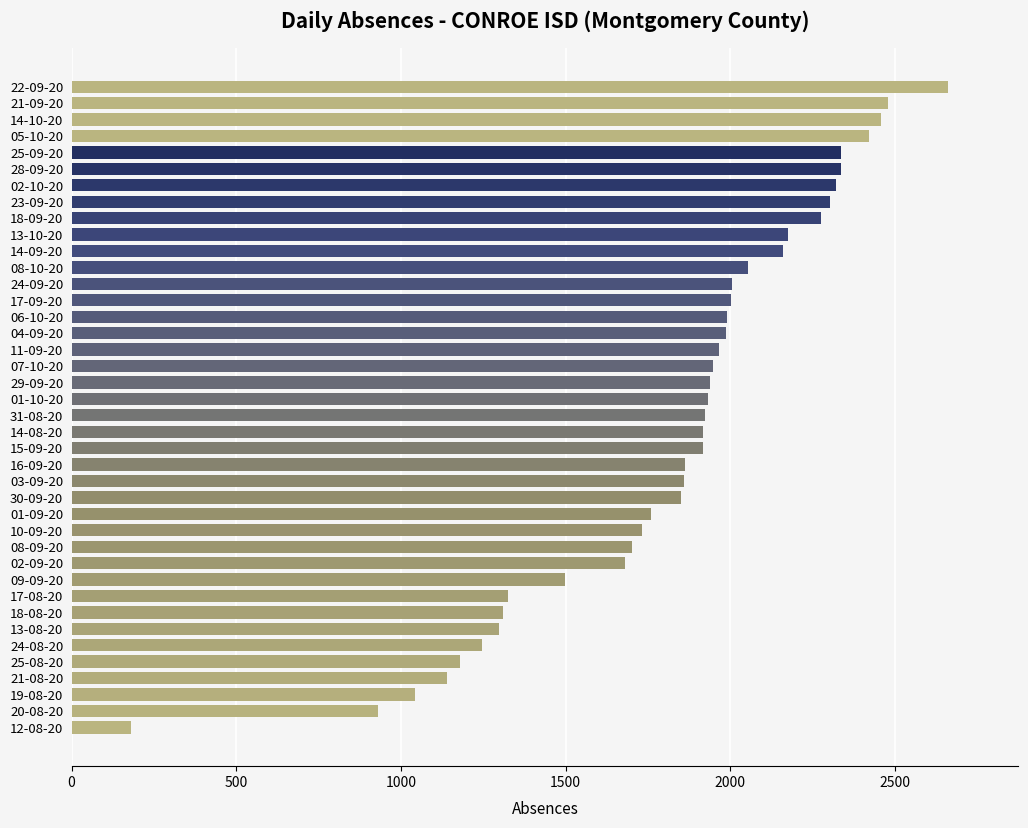

What is the greatest value displayed?

2662